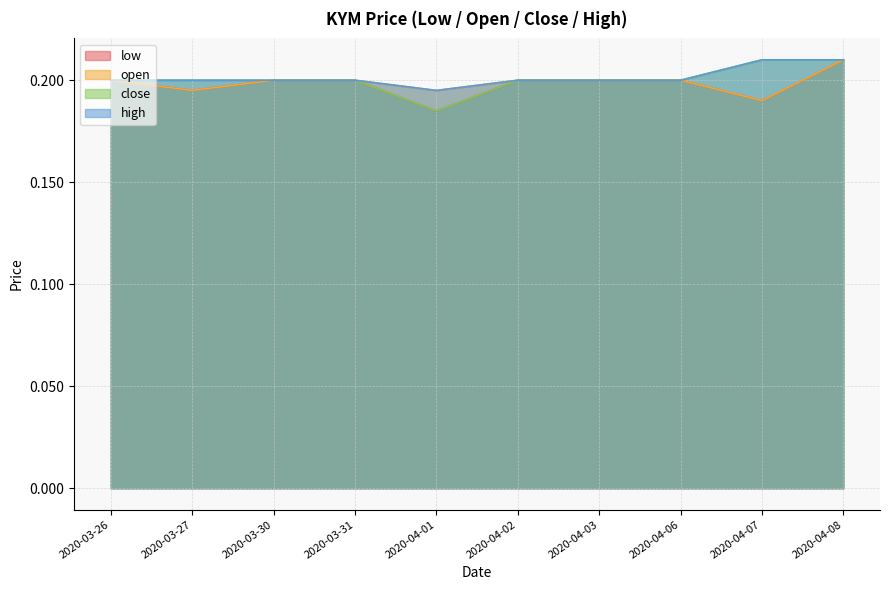

Is it true that low equals 0.2 at 2020-03-31?

True